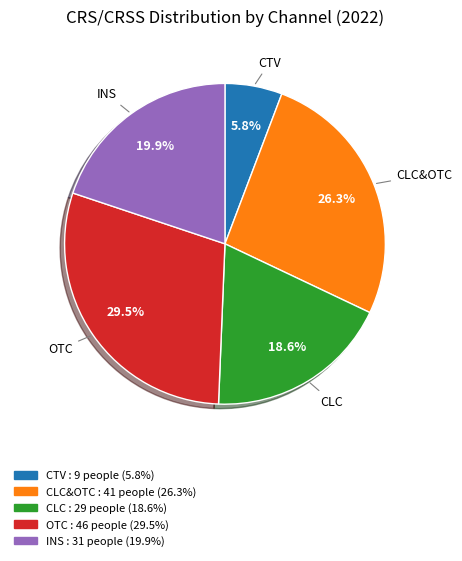

Is there any slice that represents more than half of the pie?

No